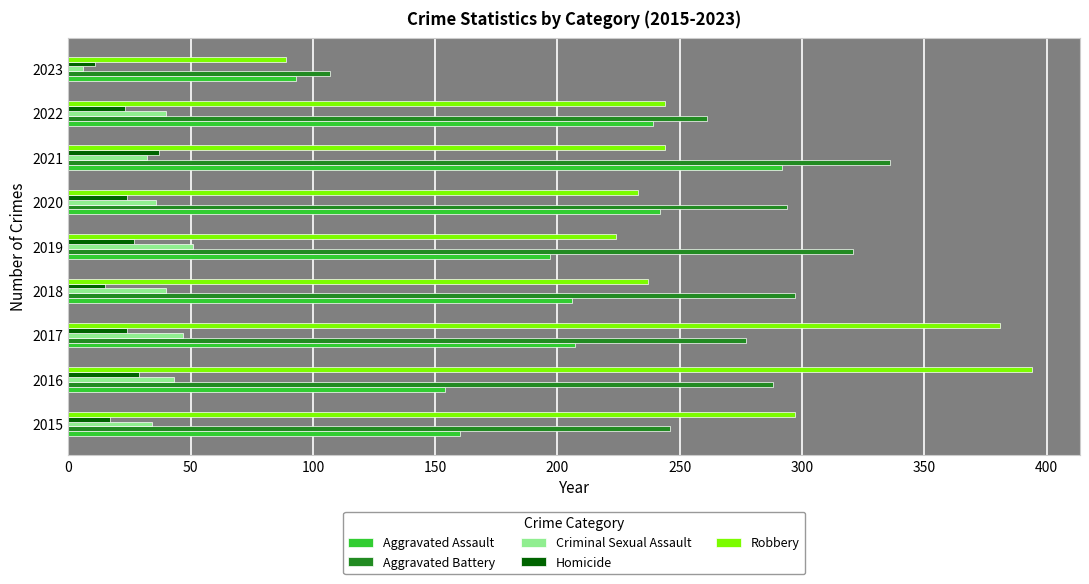

Rank the series at 2019 from lowest to highest value.

Homicide, Criminal Sexual Assault, Aggravated Assault, Robbery, Aggravated Battery